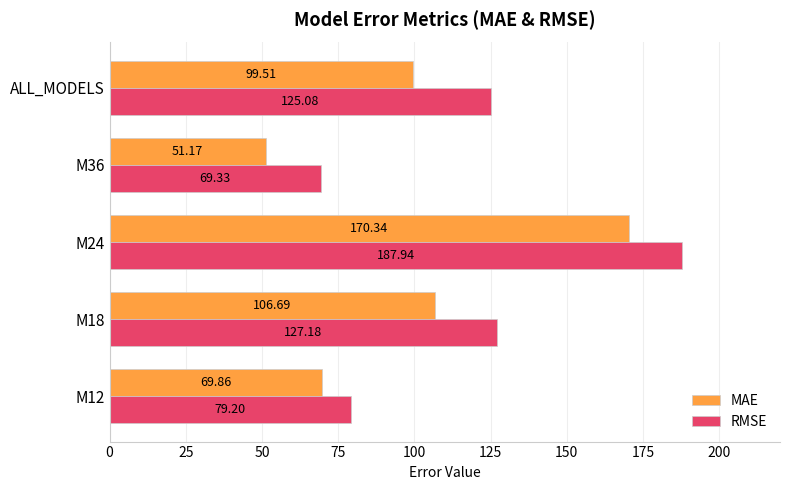

Which series has the widest spread of values?

MAE